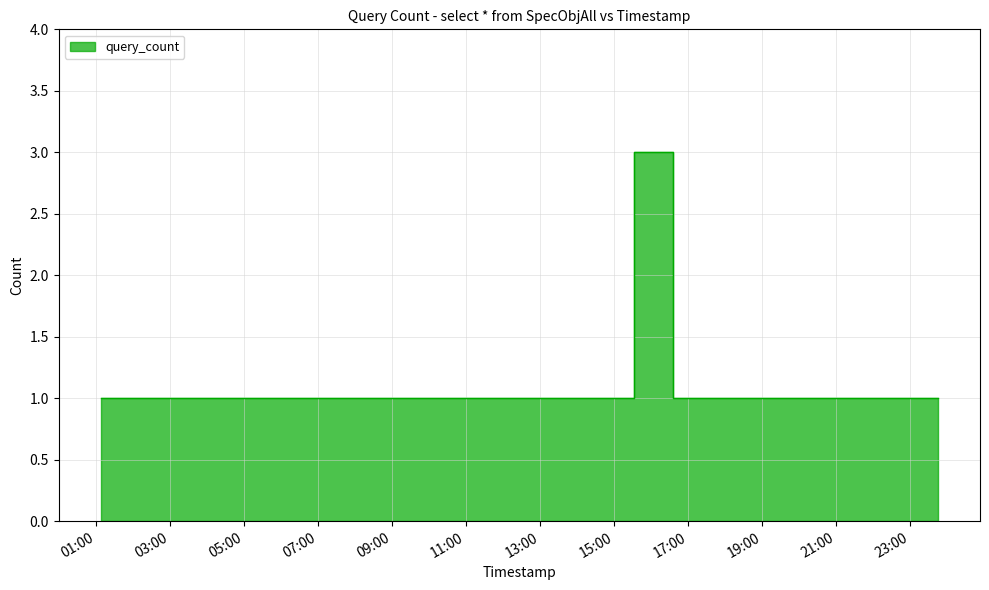

How many values are between 1 and 2?

21